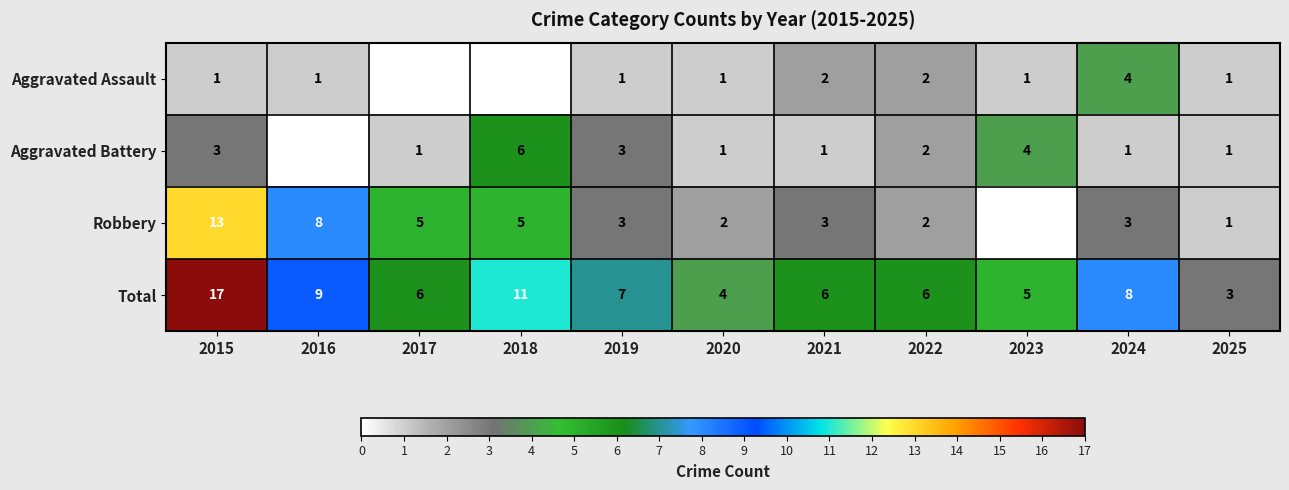

At which category does the chart reach its minimum across all series?

2017